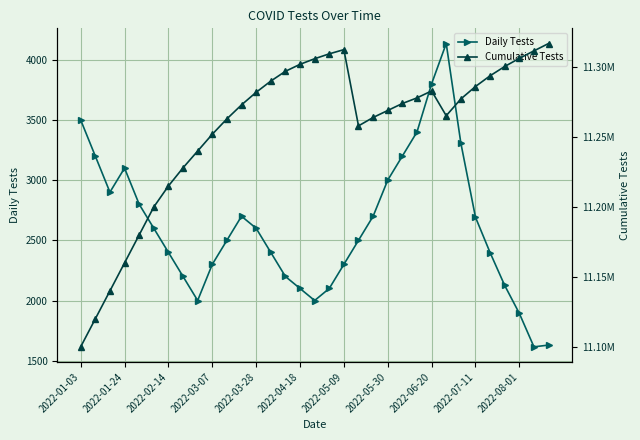

True or false: Cumulative Tests and Daily Tests cross at least once.

False